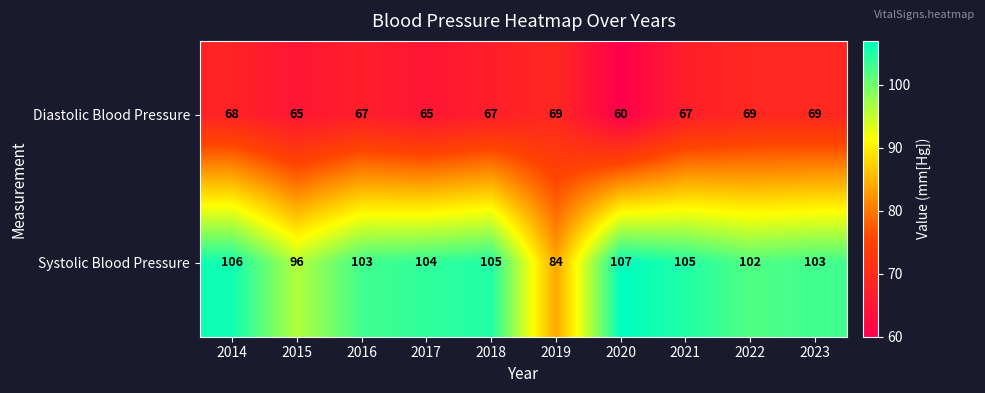

Reading left to right, extract all data points from this chart.

Diastolic Blood Pressure: 68	65	67	65	67	69	60	67	69	69
Systolic Blood Pressure: 106	96	103	104	105	84	107	105	102	103